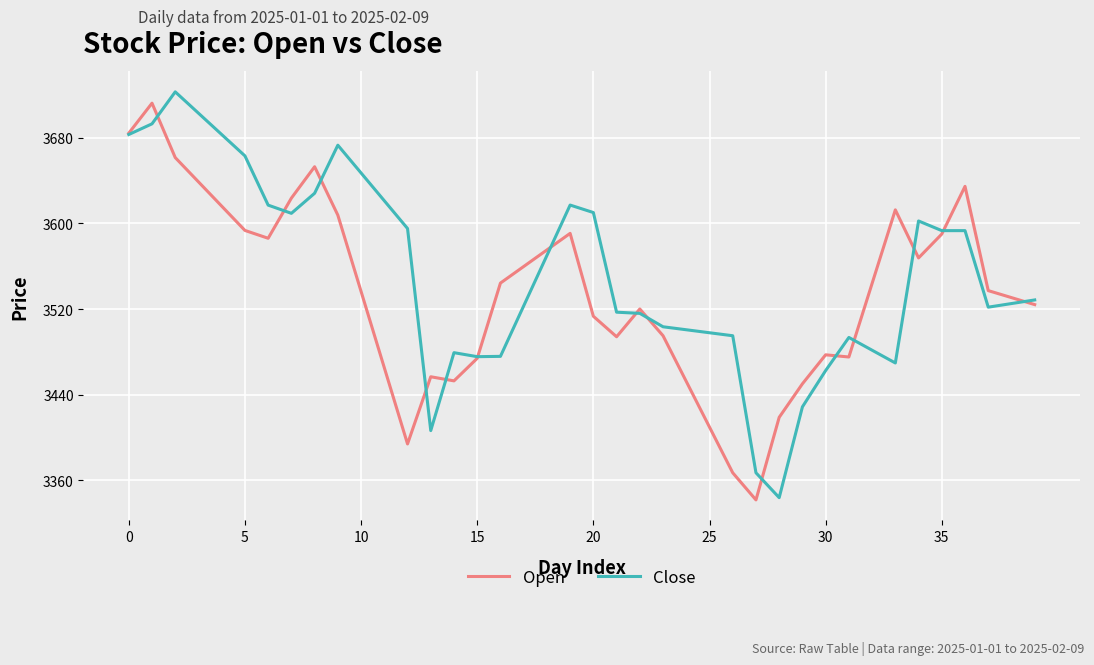

Rank the series by their average value, from lowest to highest.

Open, Close